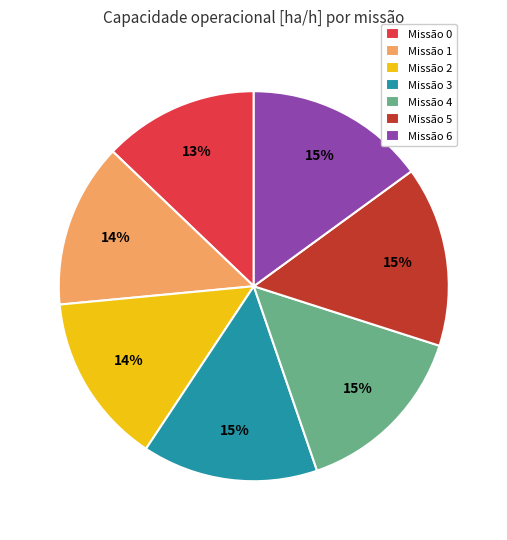

How many segments does this pie chart have?

7